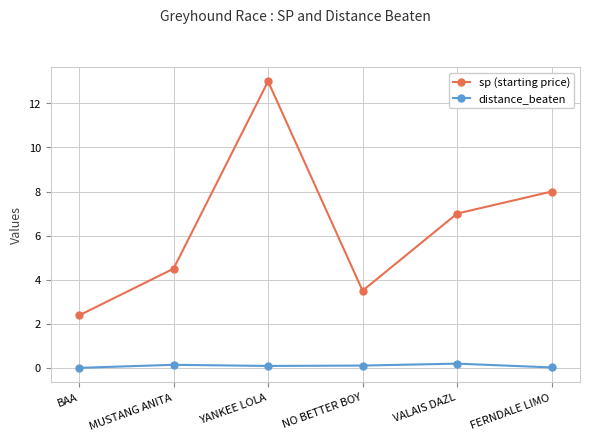

True or false: sp (starting price) and distance_beaten cross at least once.

False